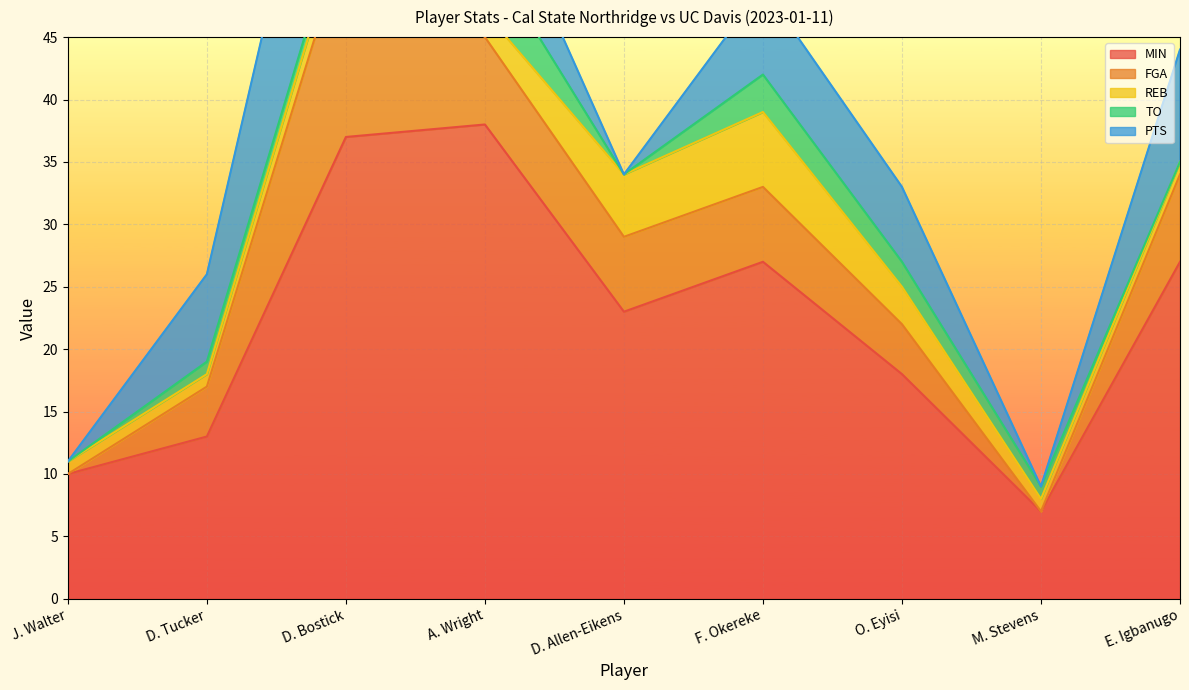

What are all the series names shown in the legend?

MIN, FGA, REB, TO, PTS